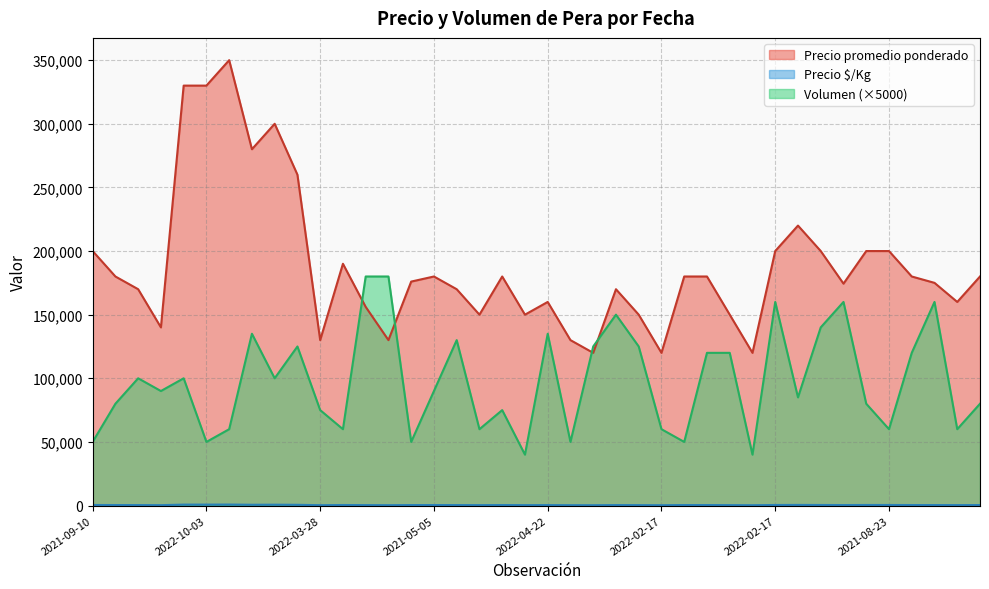

Does the chart have visible grid lines?

Yes